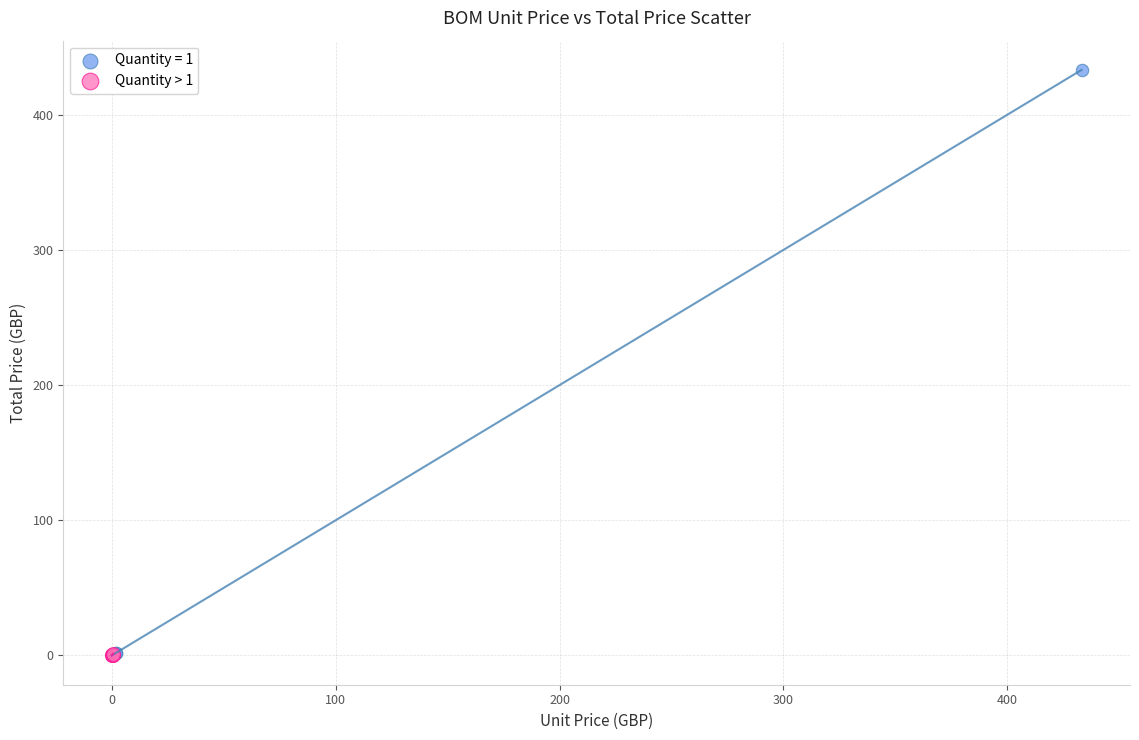

Which series contains the highest Y value?

Quantity = 1